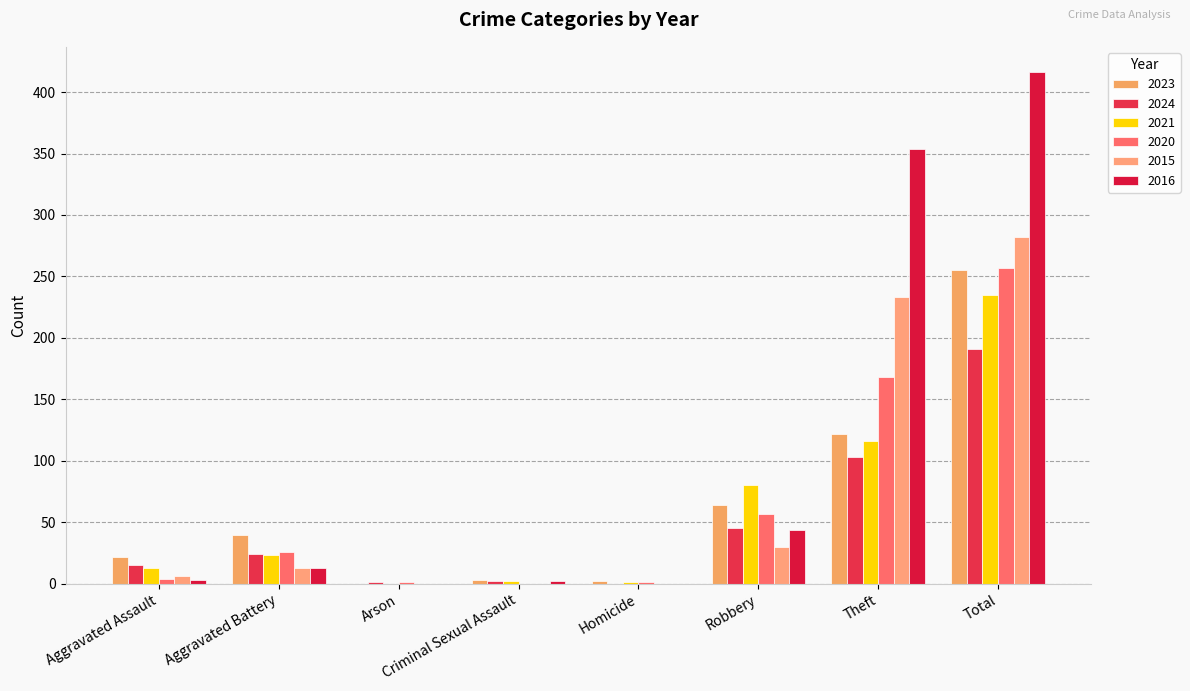

Where is 2020 nearest to the value 128?

Theft